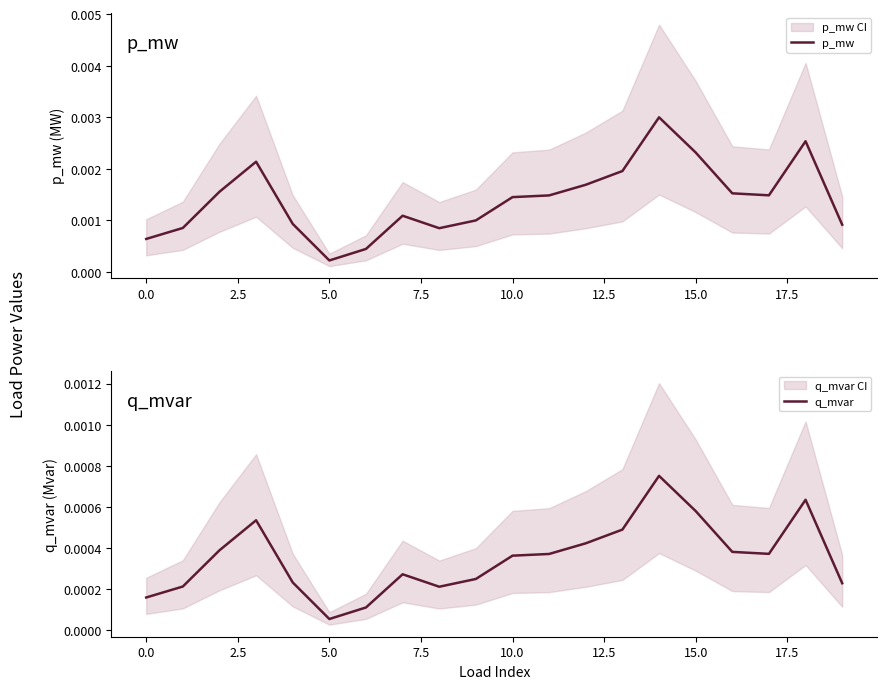

Does the chart display data point markers on the line(s)?

No